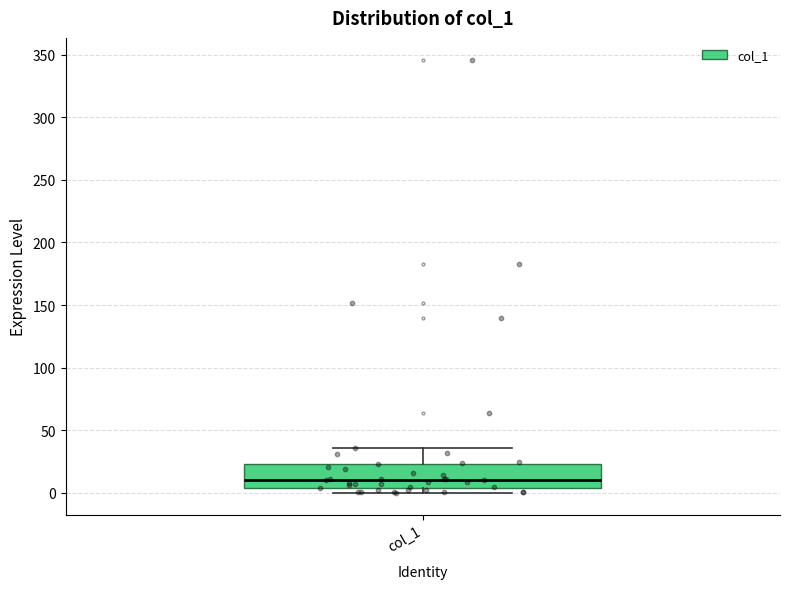

Transcribe this box plot: give where the median line is, the range the box spans, and where the two whiskers end, as read against the y-axis. The values are not printed on the chart, so give them approximately, as read against the axis.

median 10, box 5 to 25, whiskers 0 to 35